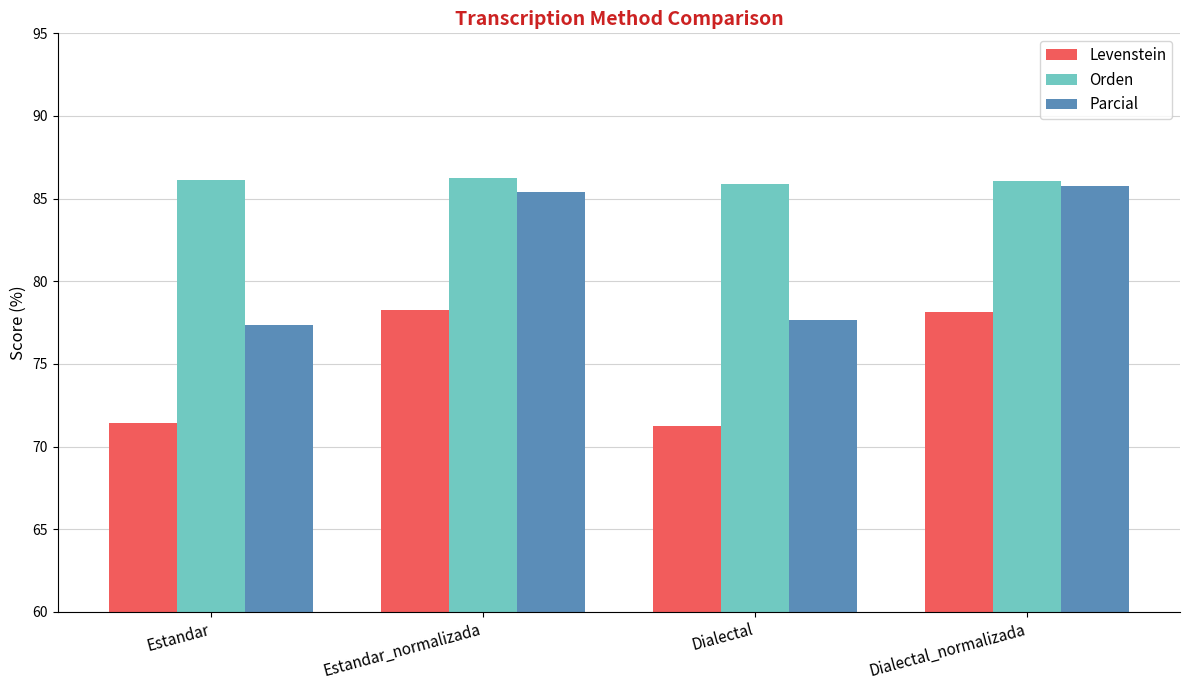

Is the value of Parcial at Estandar greater than the value of Orden at Estandar_normalizada?

No